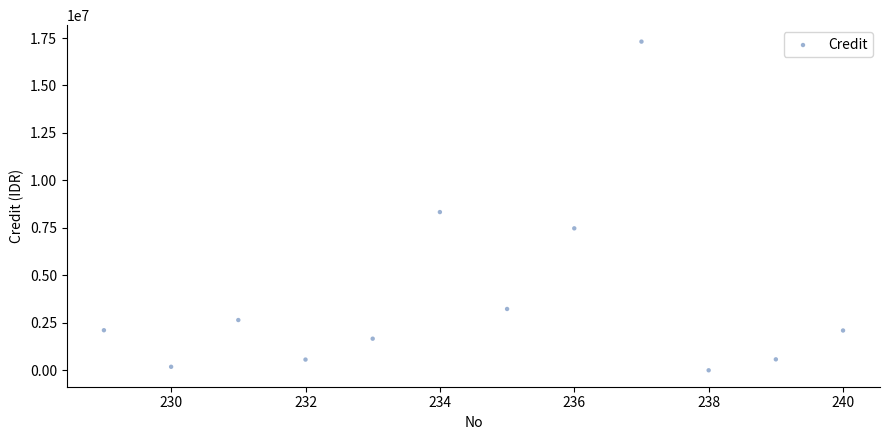

What is the range of X values (max minus min)?

11